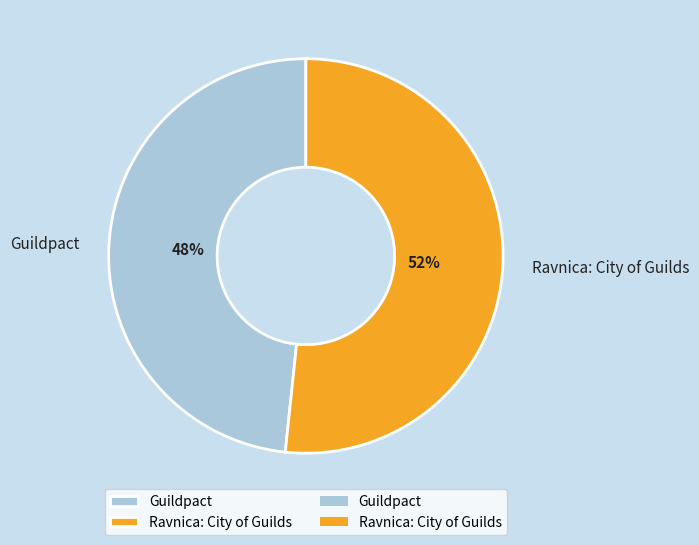

Which category has the smallest portion of the pie?

Guildpact